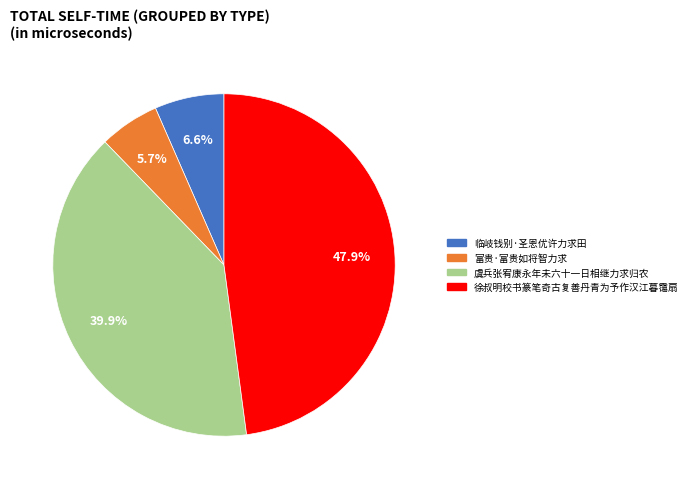

Does any single category account for the majority?

No